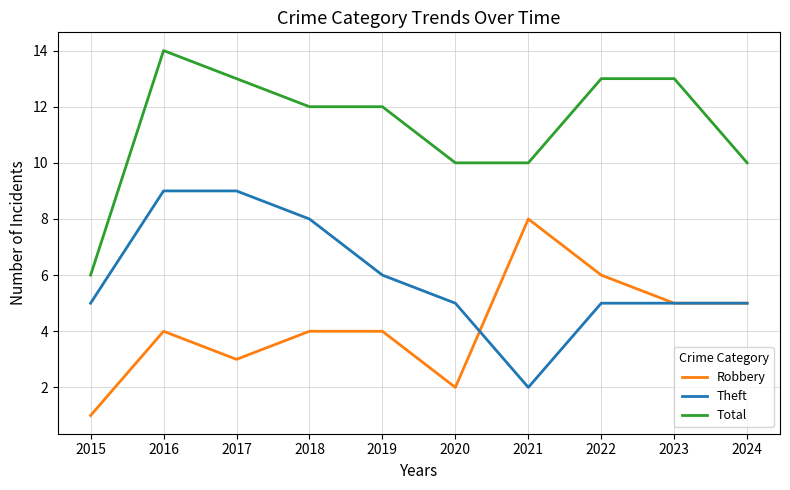

True or false: Robbery and Total intersect in this chart.

False